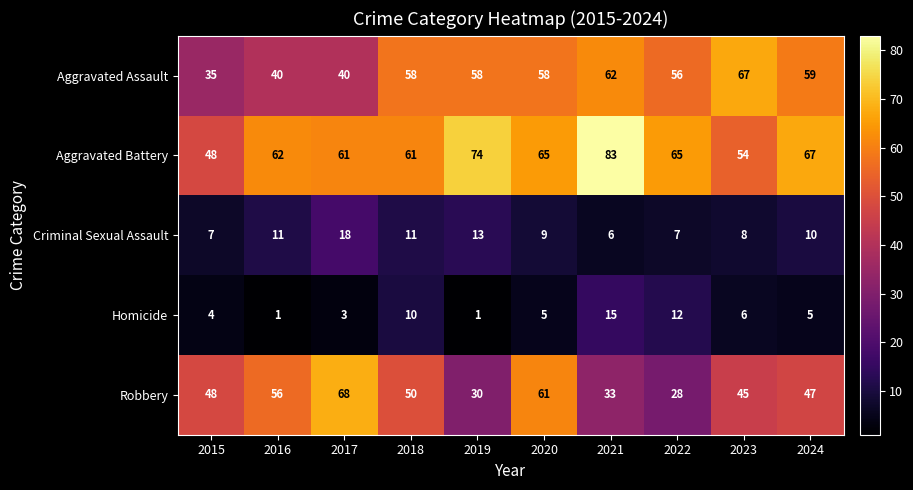

At which category is the sum across all series the highest?

2021